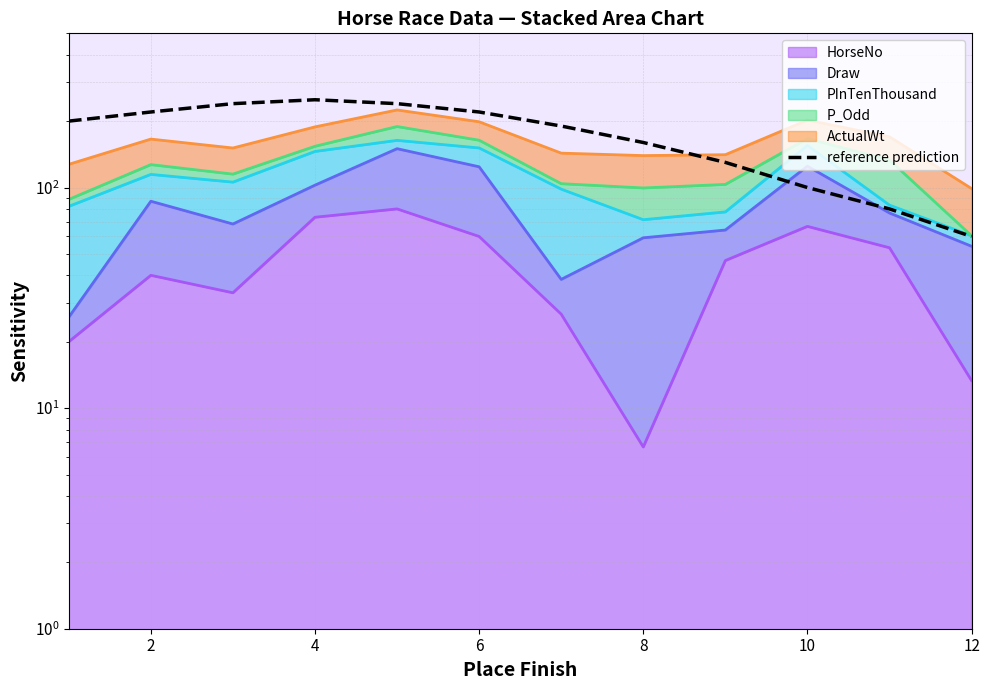

Count the number of categories in the chart.

12